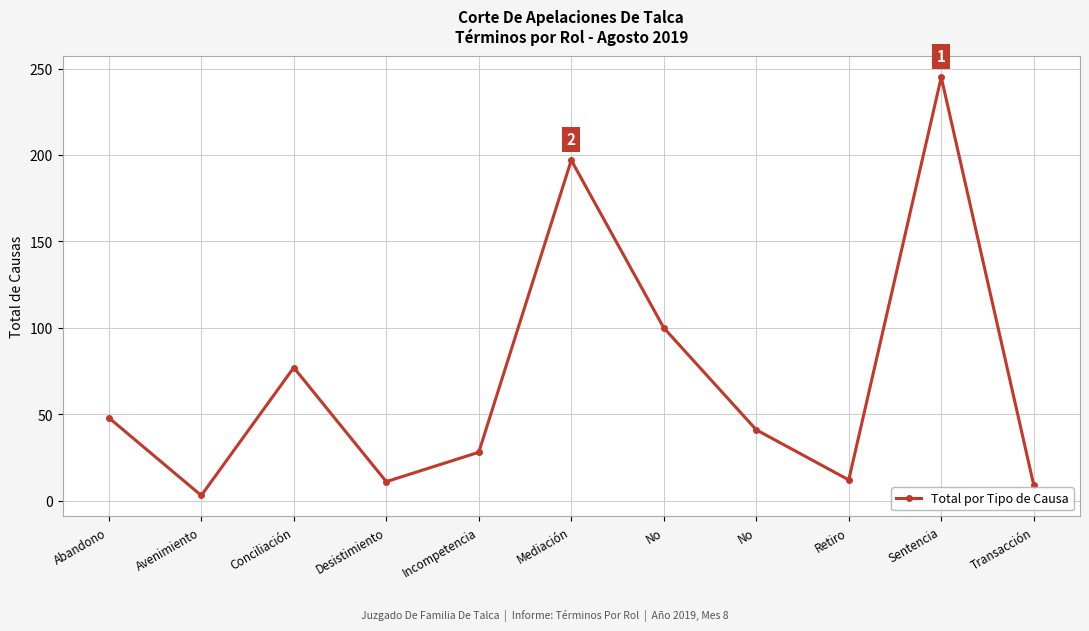

What is the difference between the maximum and minimum values?

242